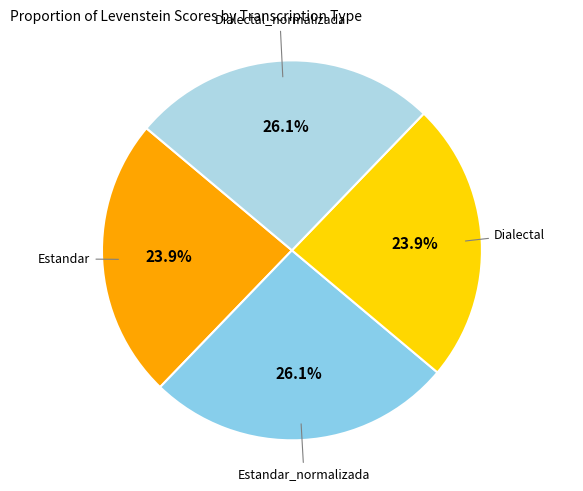

How many segments does this pie chart have?

4